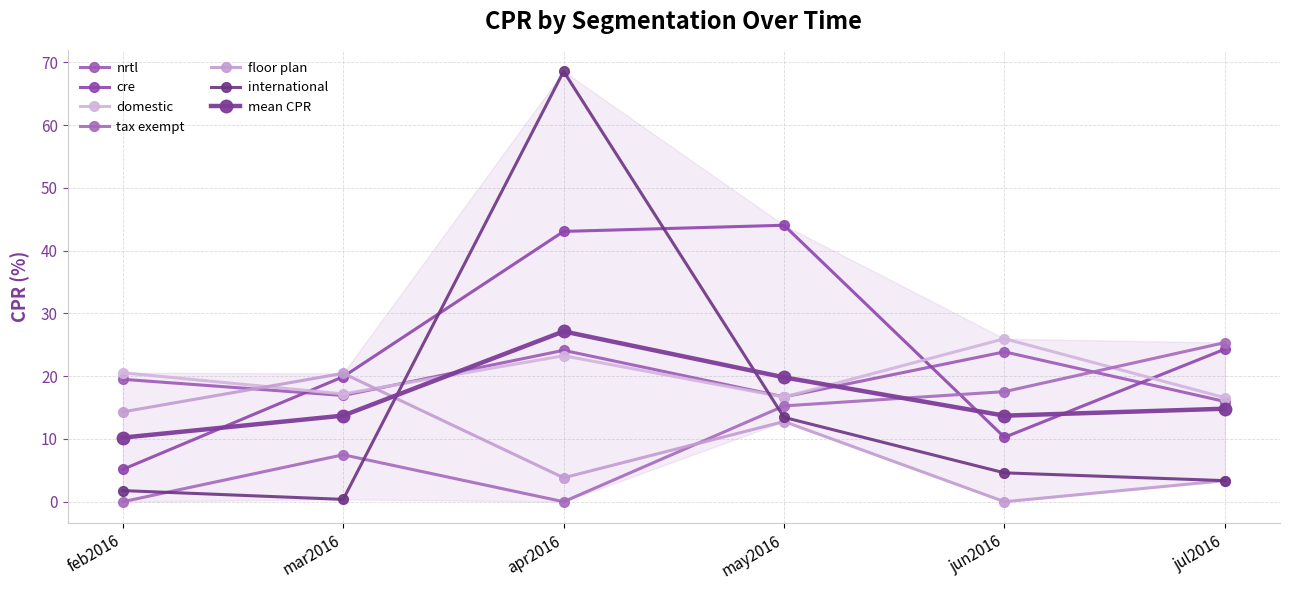

What is the lowest value of the international series?

0.4